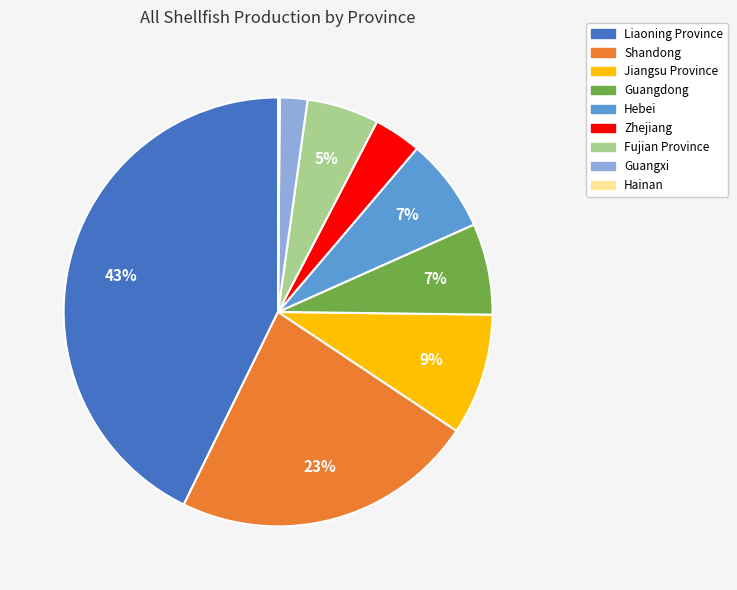

To the nearest percent, what is the difference between the largest and smallest slice percentages?

43%